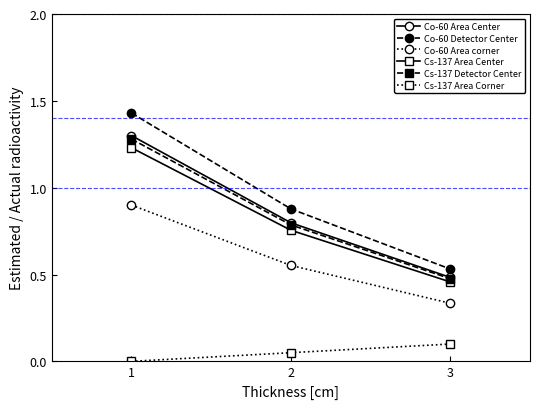

Which series has the largest range (max minus min)?

Co-60 Detector Center